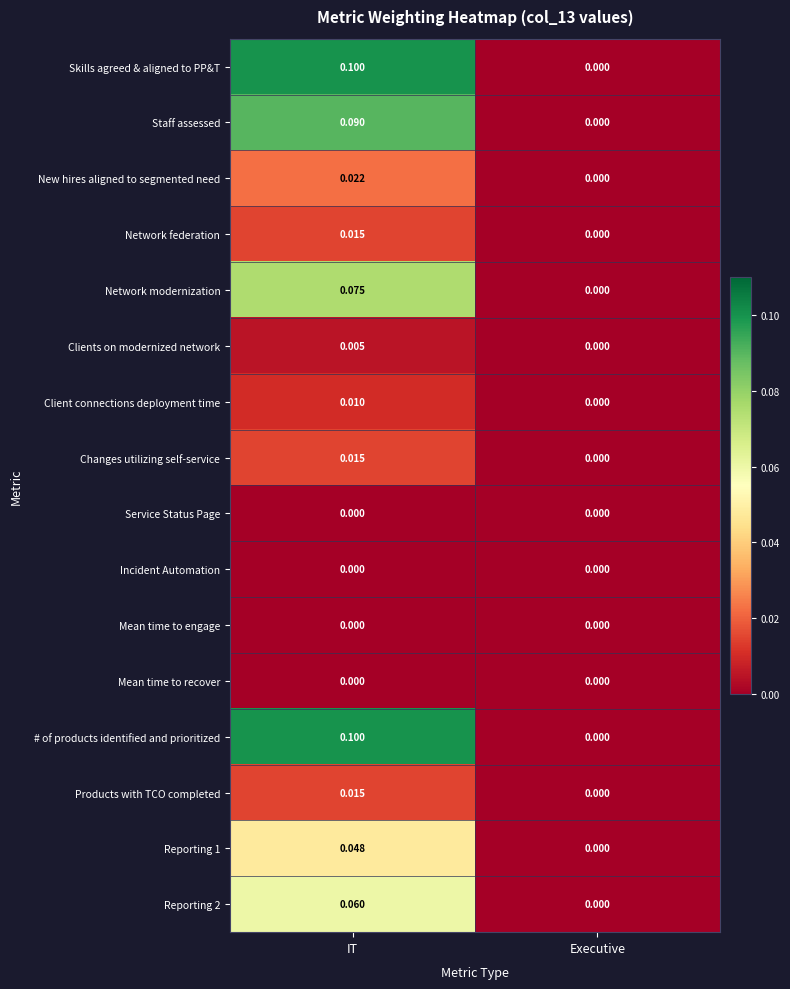

Count the number of categories in the chart.

2